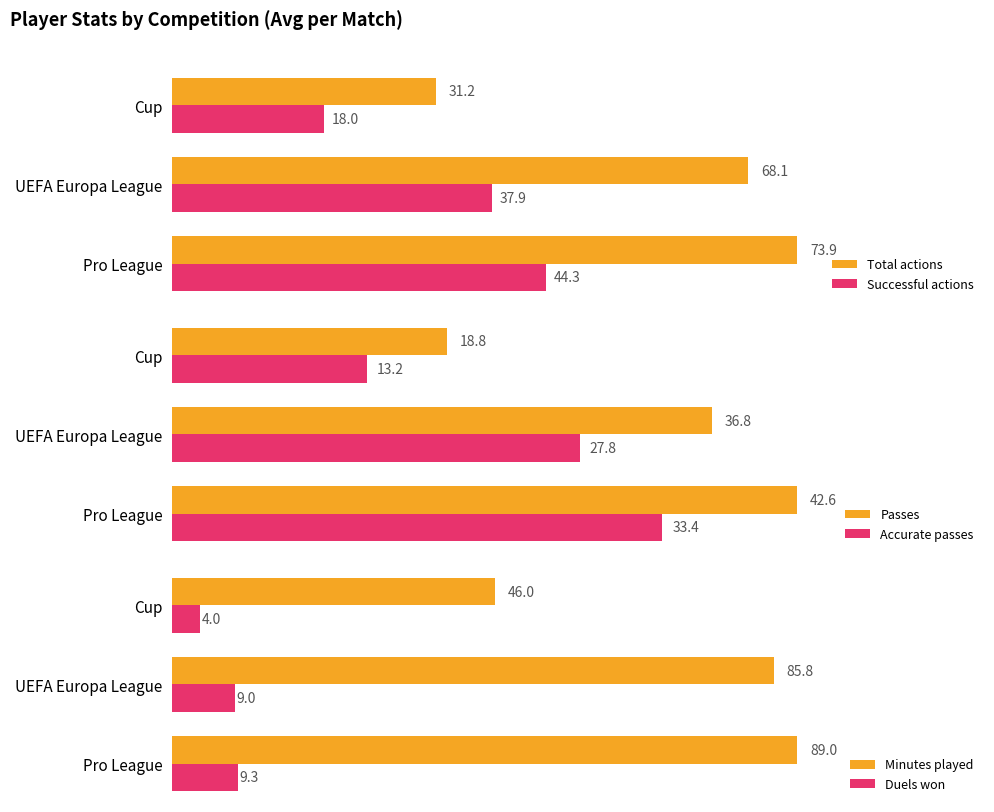

Which series has the widest spread of values?

Minutes played